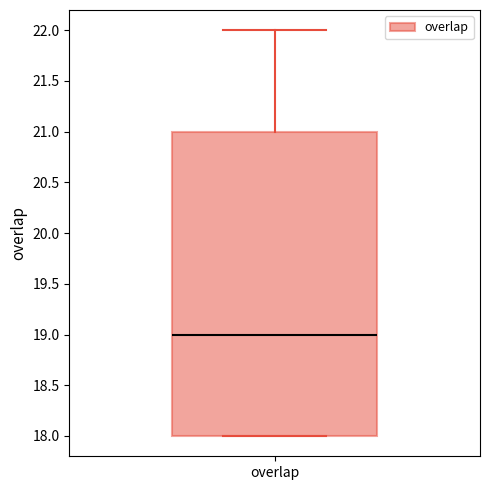

Where does the upper whisker of the box for overlap end on the y-axis? The values are not printed on the chart, so give them approximately, as read against the axis.

22